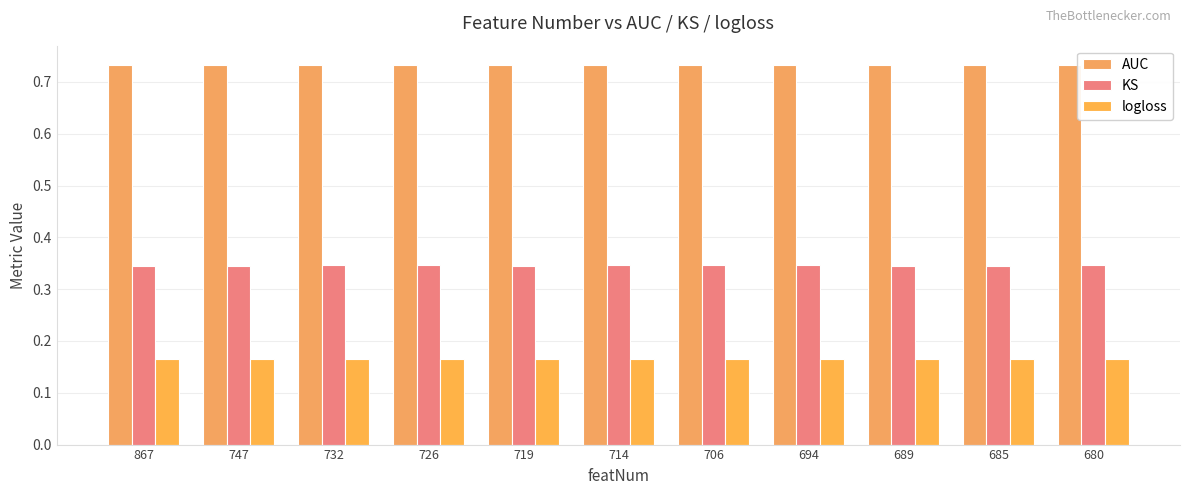

Is it true that AUC equals 0.4 at 719?

False